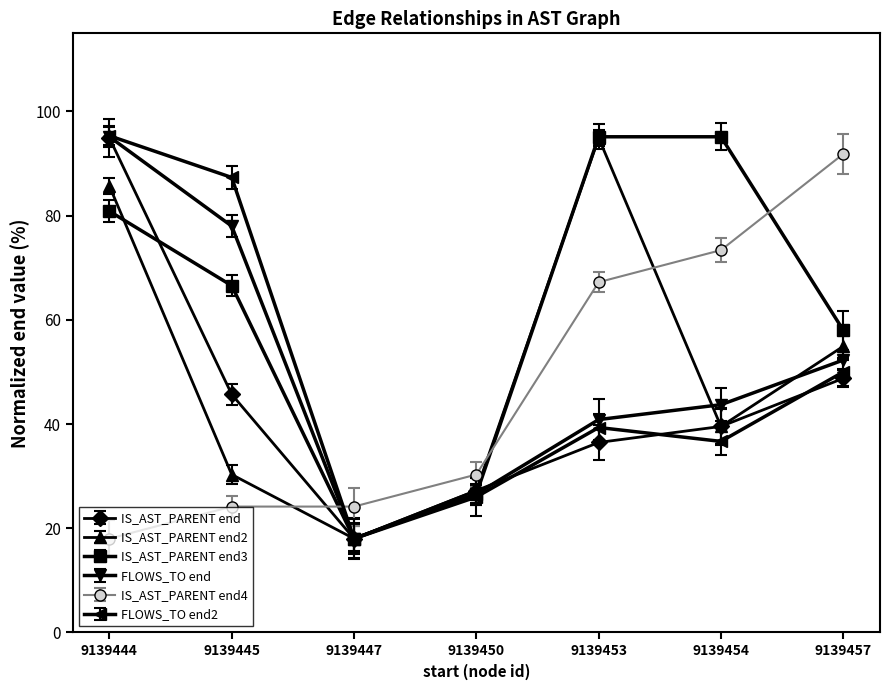

What is the highest value of the IS_AST_PARENT end4 series?

91.8